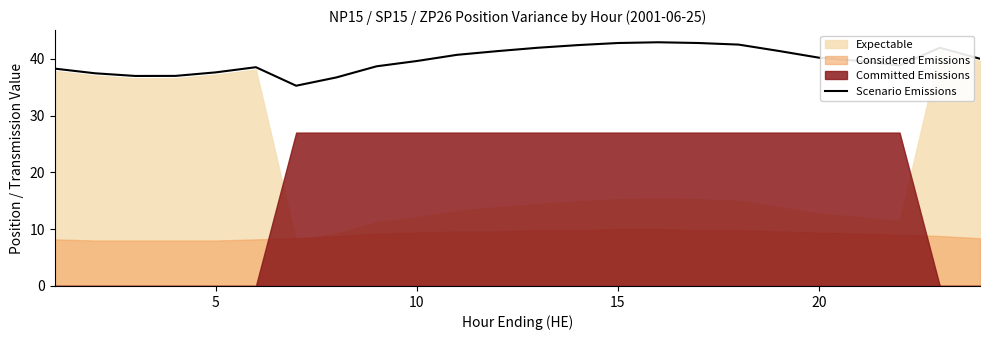

What is the highest value of the Scenario Emissions series?

42.9